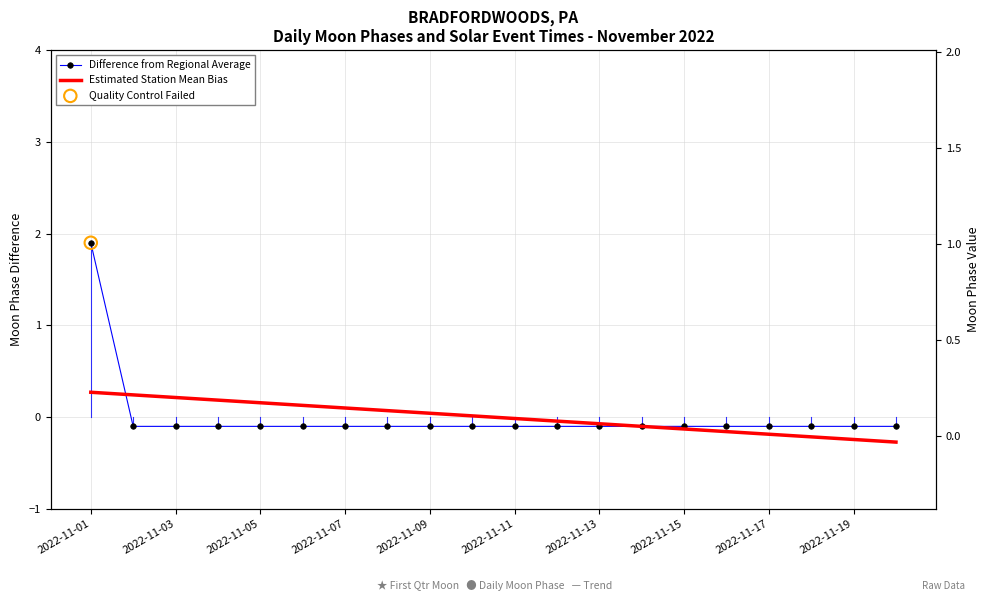

Which series has the largest Y range (max minus min)?

Difference from Regional Average